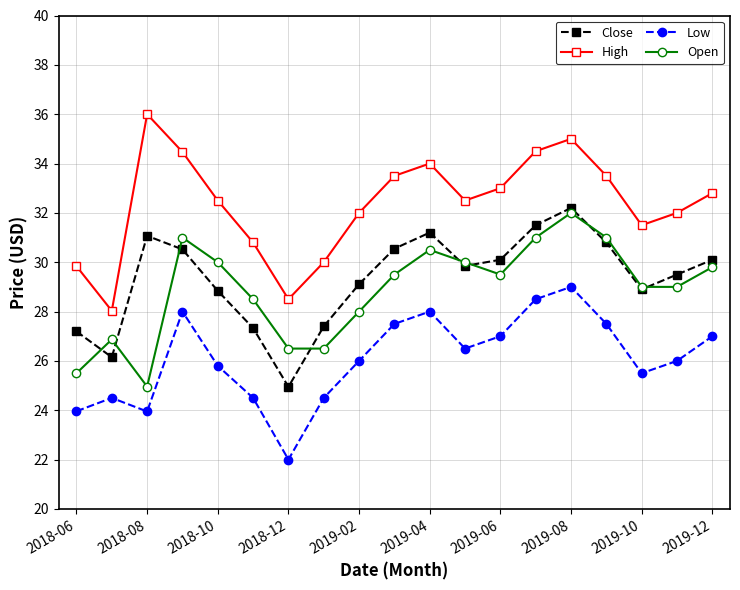

What is the value of the Close point at the 17th from the left?

28.9